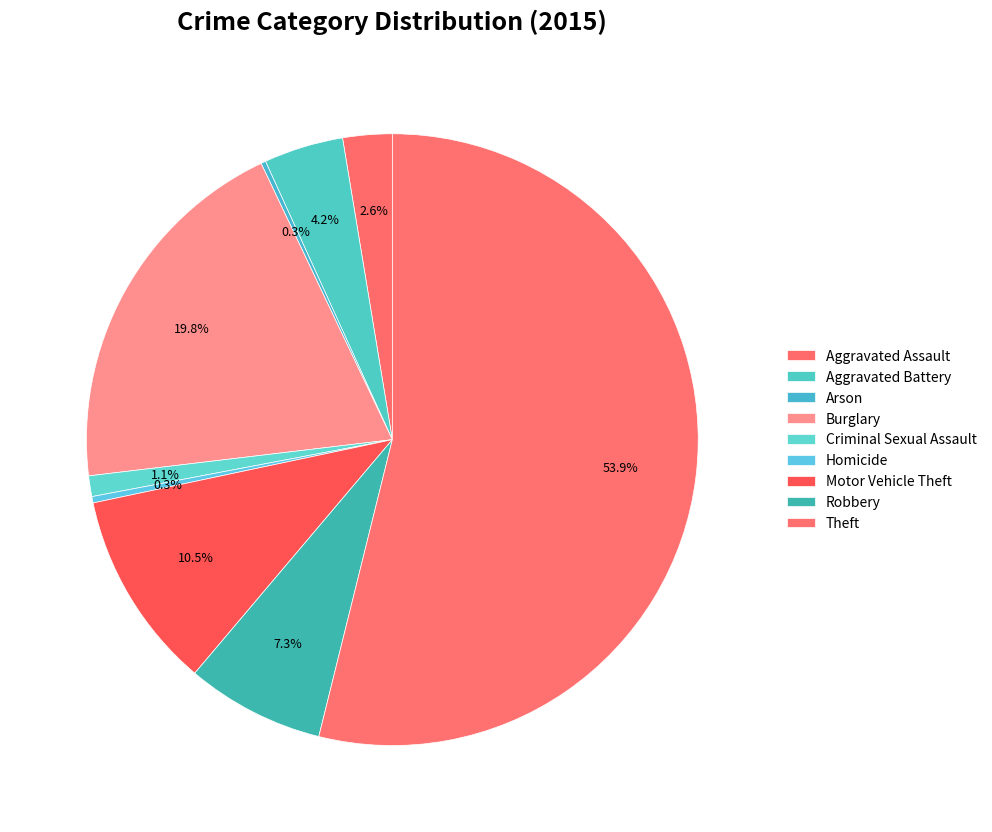

Is it true that Burglary is 20% of the pie?

True